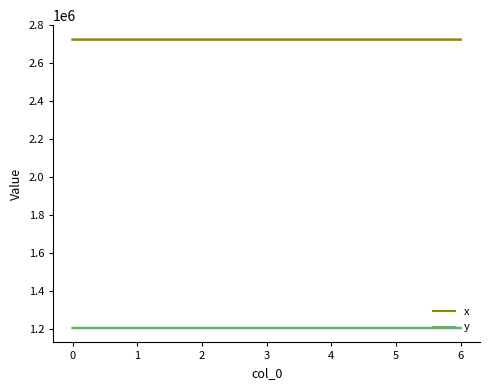

What is the sum of all y values?

8442973.8